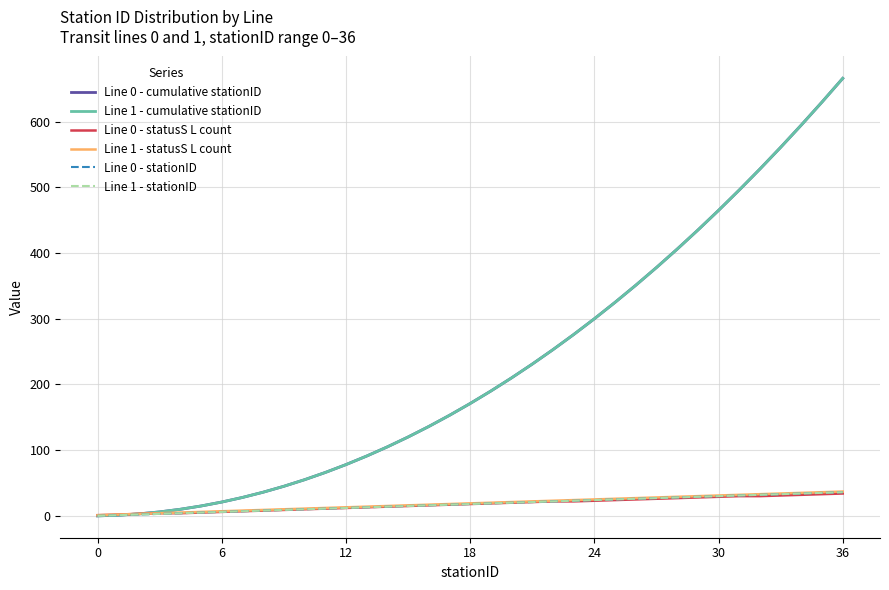

List the series in order of their peak value, lowest first.

Line 0 - statusS L count, Line 0 - stationID, Line 1 - stationID, Line 1 - statusS L count, Line 0 - cumulative stationID, Line 1 - cumulative stationID